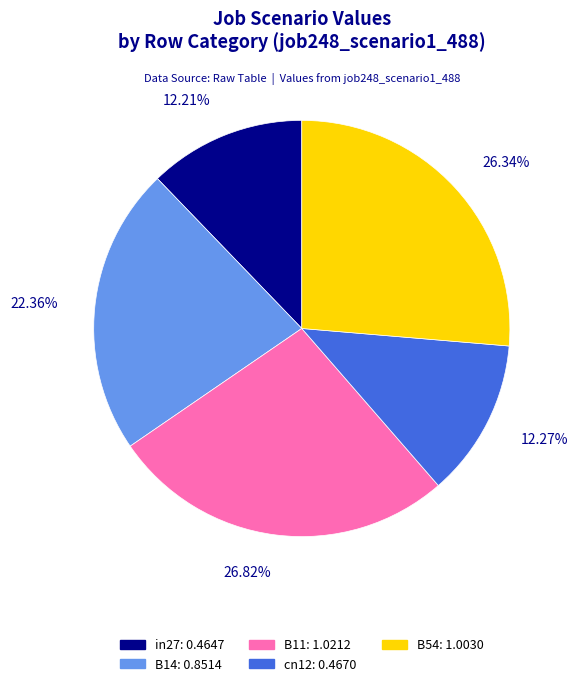

Is B14 the majority of the pie?

No